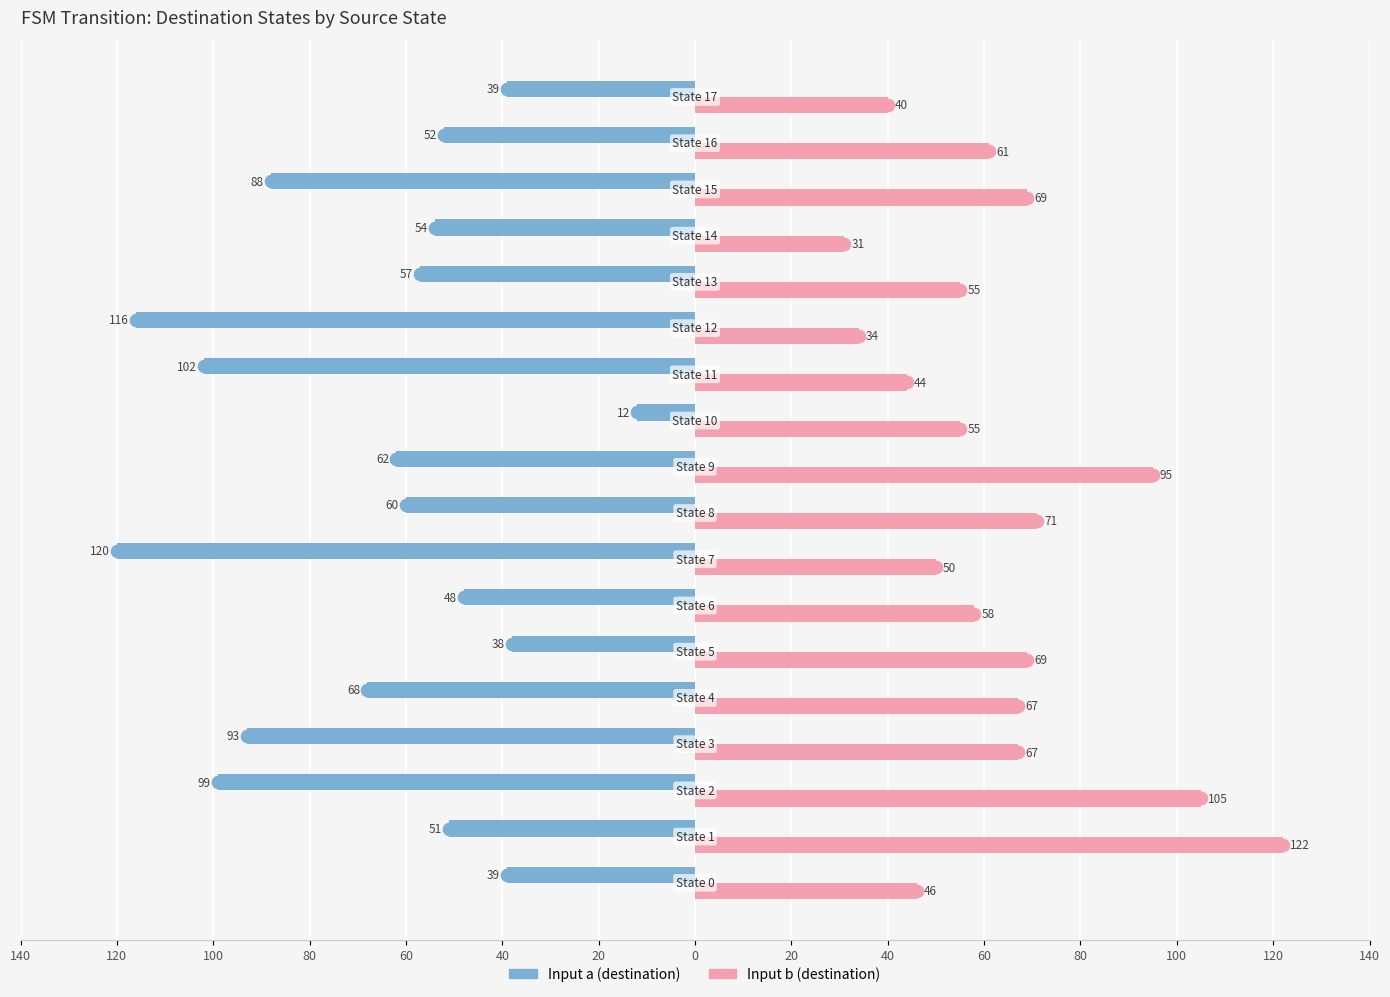

What are all the series names shown in the legend?

Input a (destination), Input b (destination)